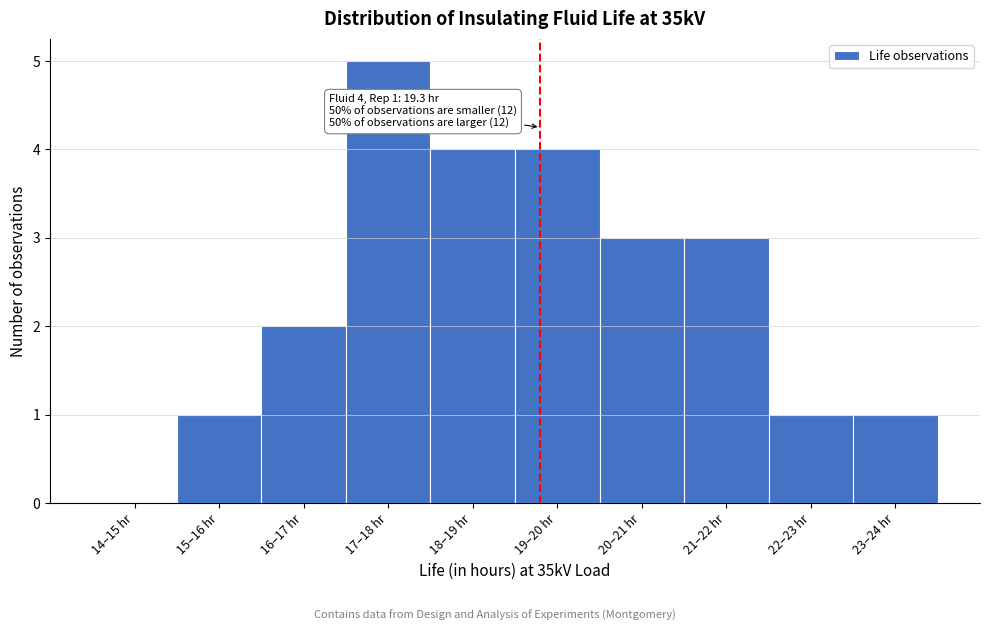

Reading left to right, extract all data points from this chart.

14–15 hr=0	15–16 hr=1	16–17 hr=2	17–18 hr=5	18–19 hr=4	19–20 hr=4	20–21 hr=3	21–22 hr=3	22–23 hr=1	23–24 hr=1